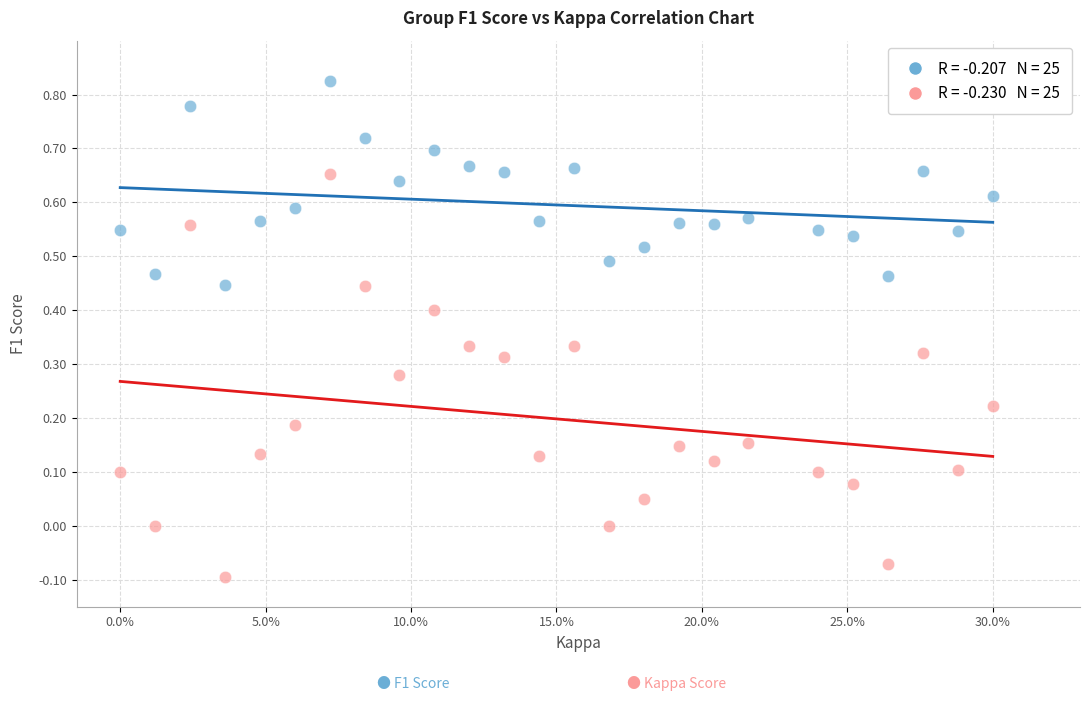

Across all data points, what is the range of X values (max minus min)?

1.0